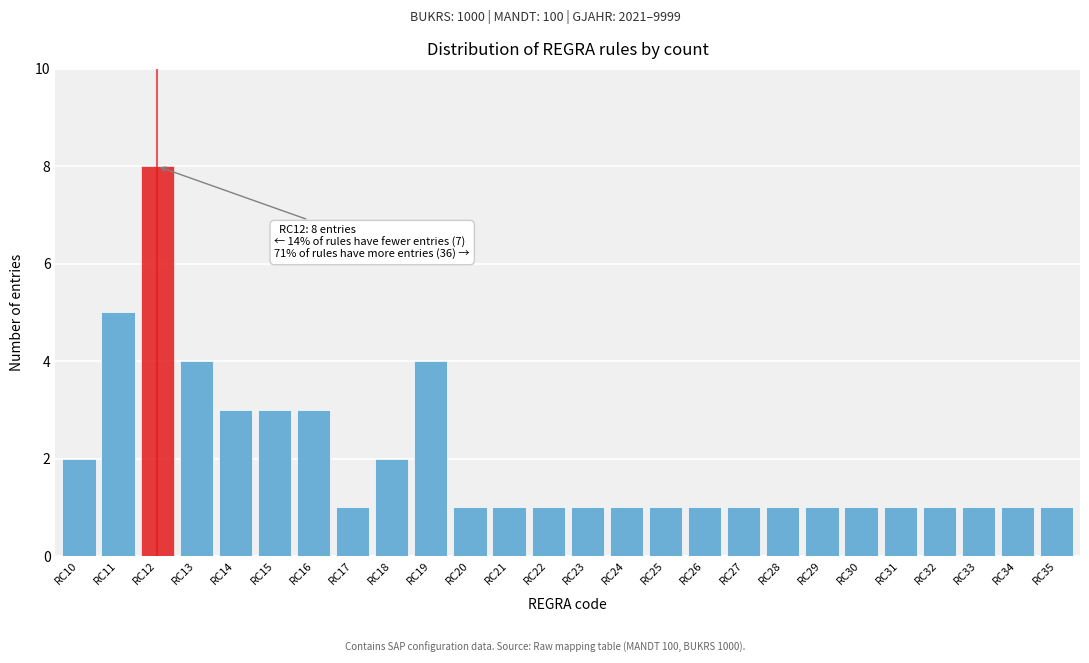

Reading right to left, what are all the values shown in this chart?

RC35=1	RC34=1	RC33=1	RC32=1	RC31=1	RC30=1	RC29=1	RC28=1	RC27=1	RC26=1	RC25=1	RC24=1	RC23=1	RC22=1	RC21=1	RC20=1	RC19=4	RC18=2	RC17=1	RC16=3	RC15=3	RC14=3	RC13=4	RC12=8	RC11=5	RC10=2